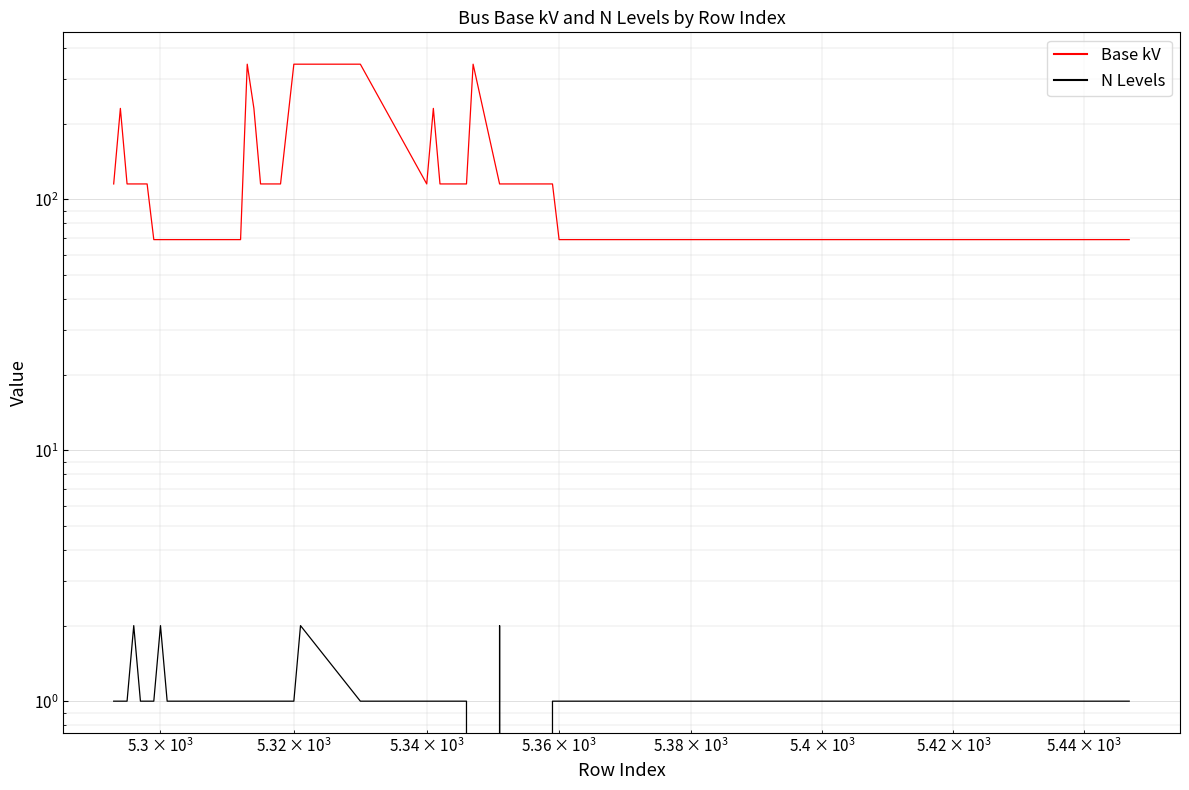

What are all the series names shown in the legend?

Base kV, N Levels